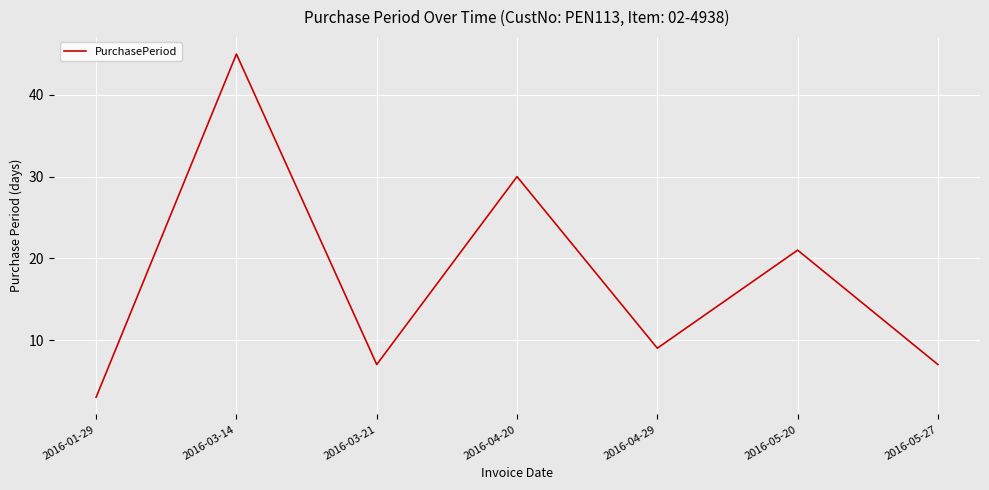

Reading left to right, transcribe all the data shown in this chart.

3	45	7	30	9	21	7